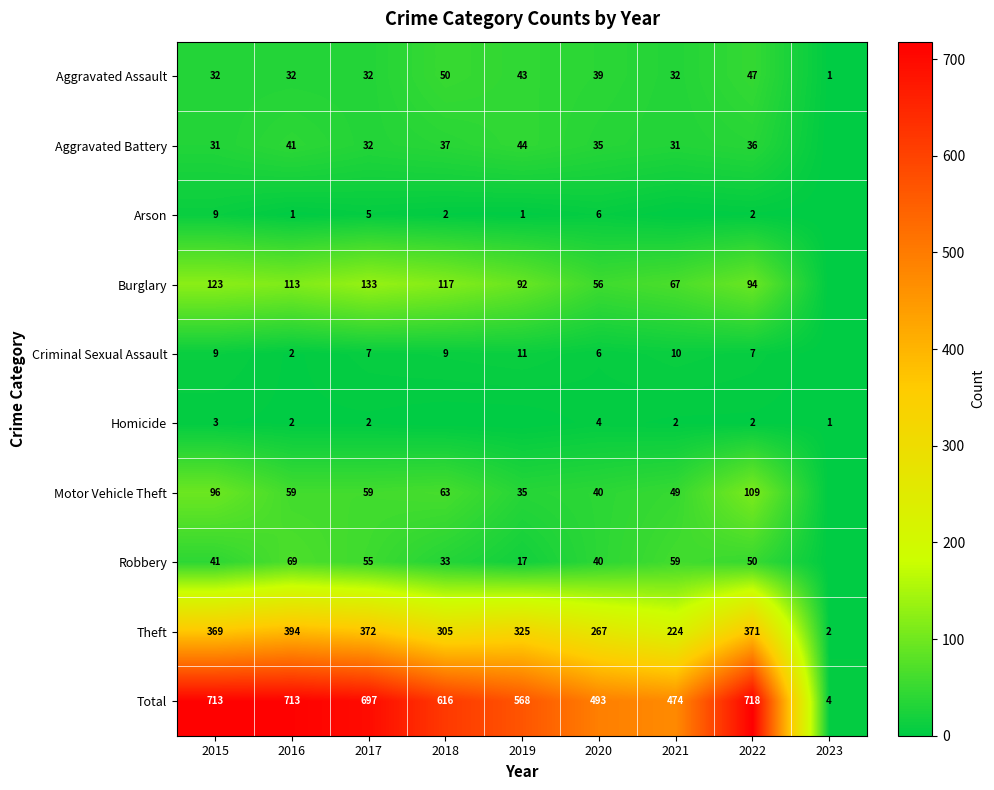

Count the number of data series in this chart.

10